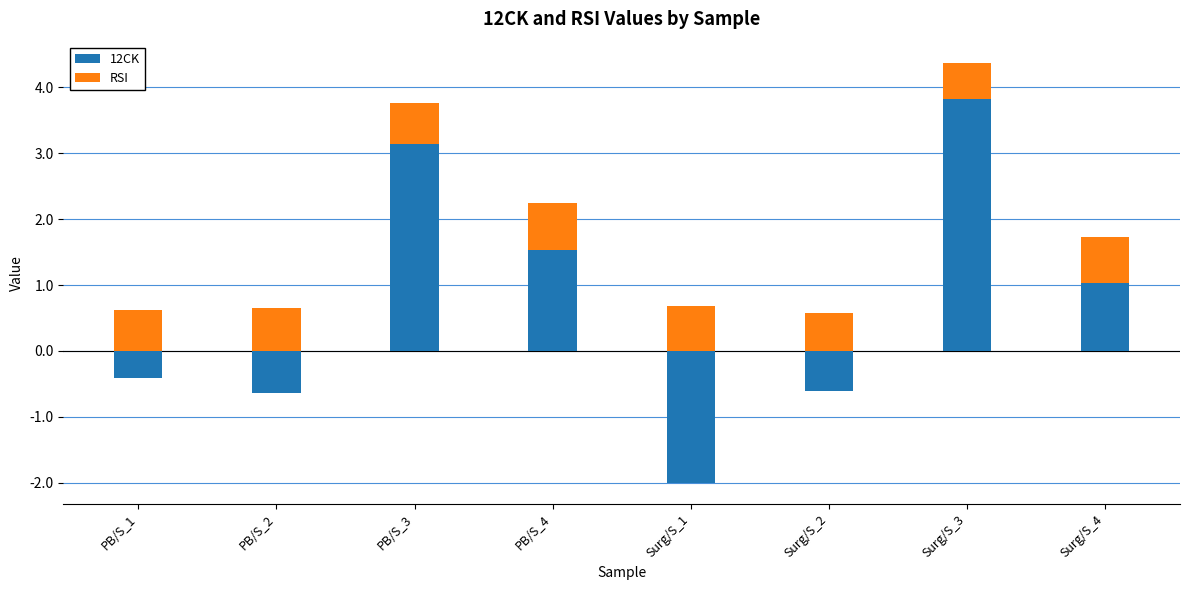

What is the maximum value for RSI?

0.7